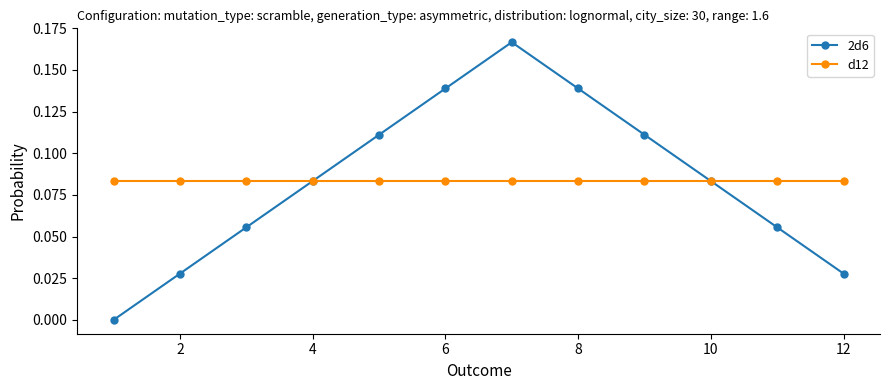

Which series has the widest spread of values?

2d6